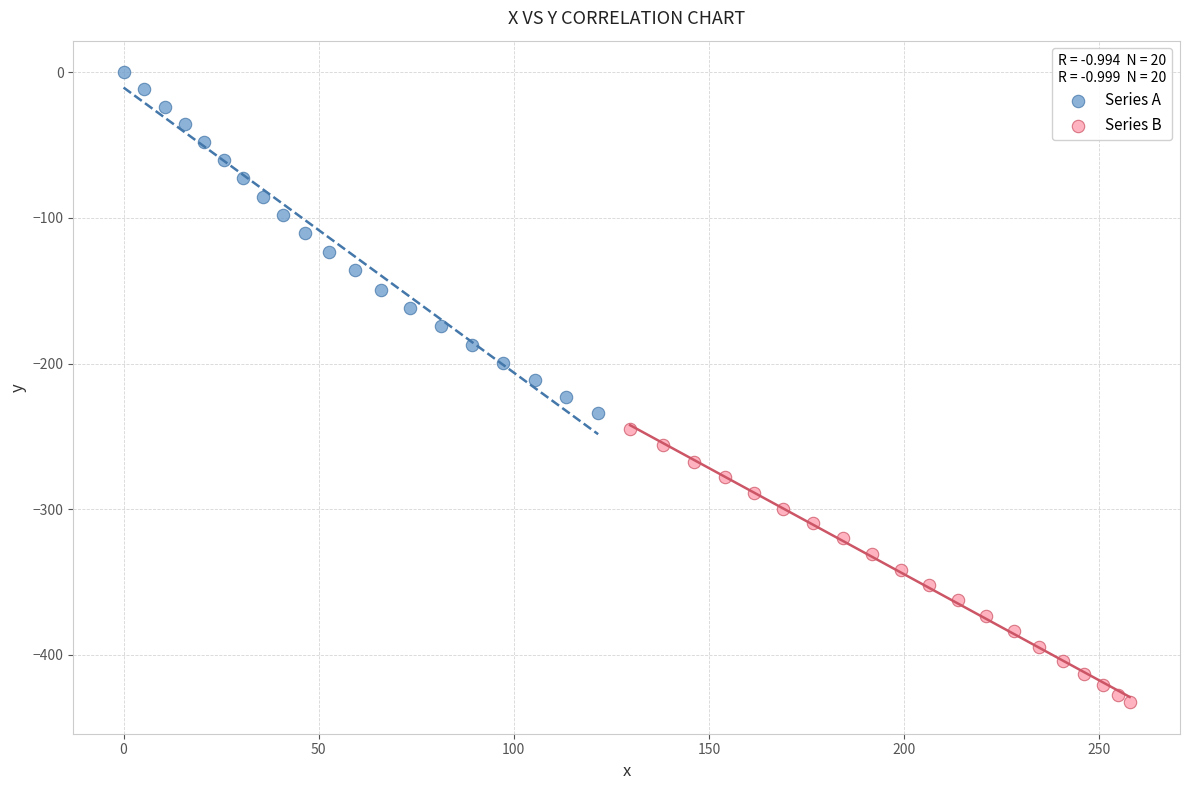

Which series has the largest Y range (max minus min)?

Series A